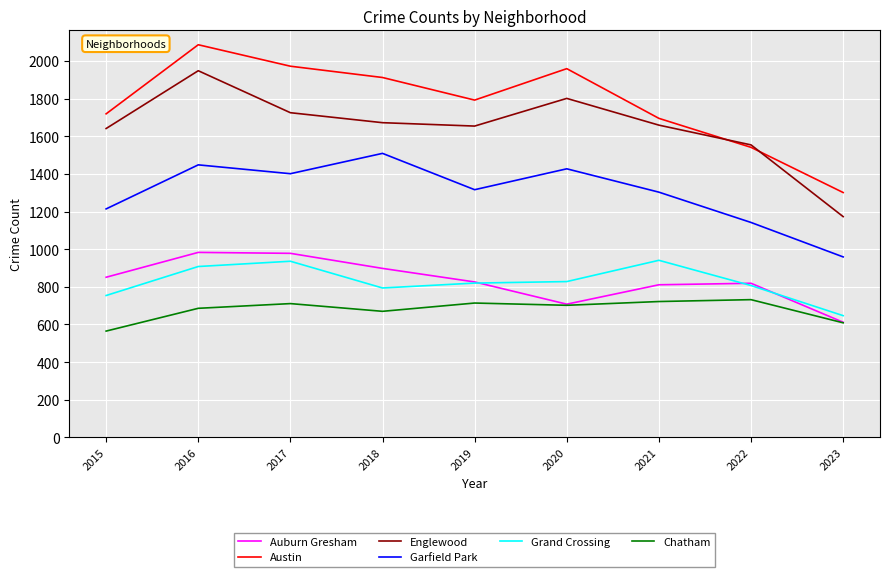

At which label does Grand Crossing reach its minimum?

2023